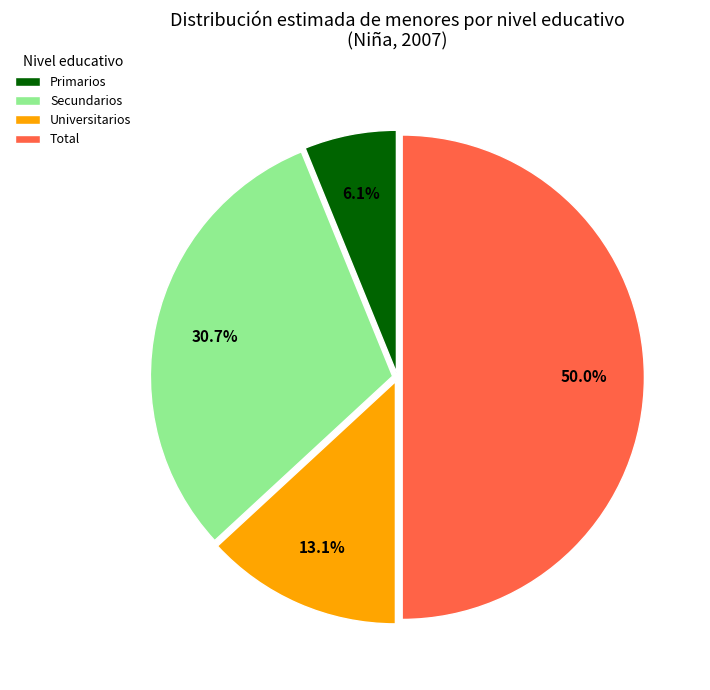

Does Primarios represent more than half of the total?

No